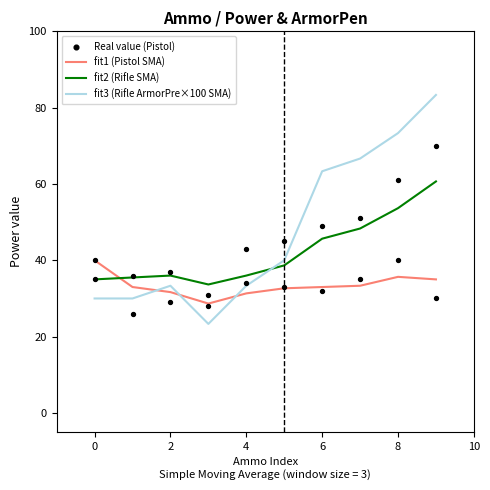

Which series reaches the minimum Y coordinate?

fit3 (Rifle ArmorPre×100 SMA)